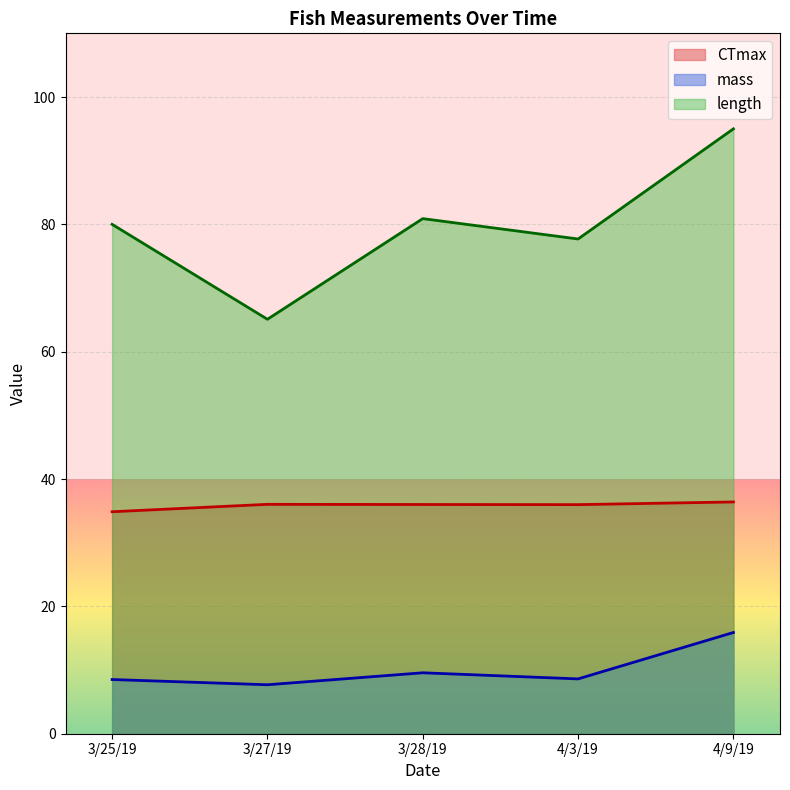

What is the maximum value for length?

95.0